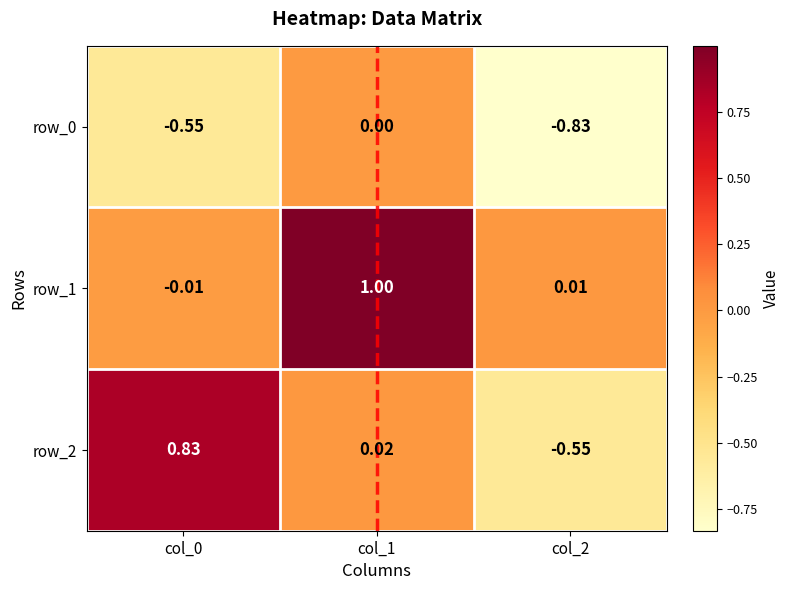

Is the value of row_1 at col_2 greater than the value of row_0 at col_2?

Yes